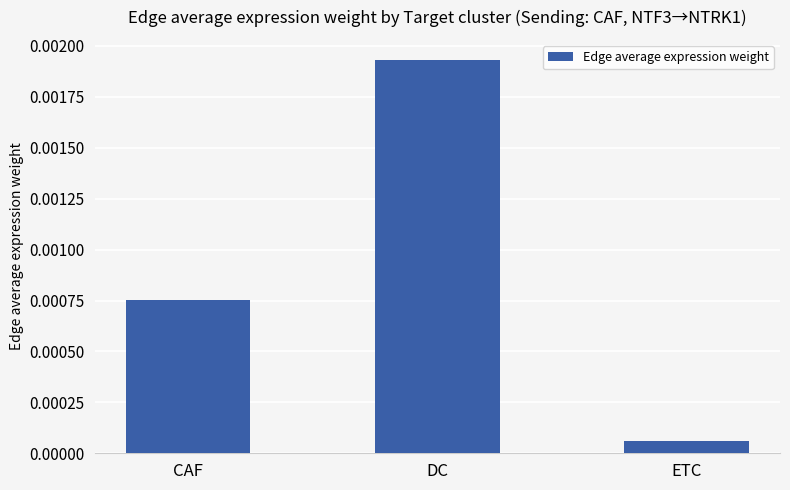

At which category does the chart reach its minimum across all series?

ETC